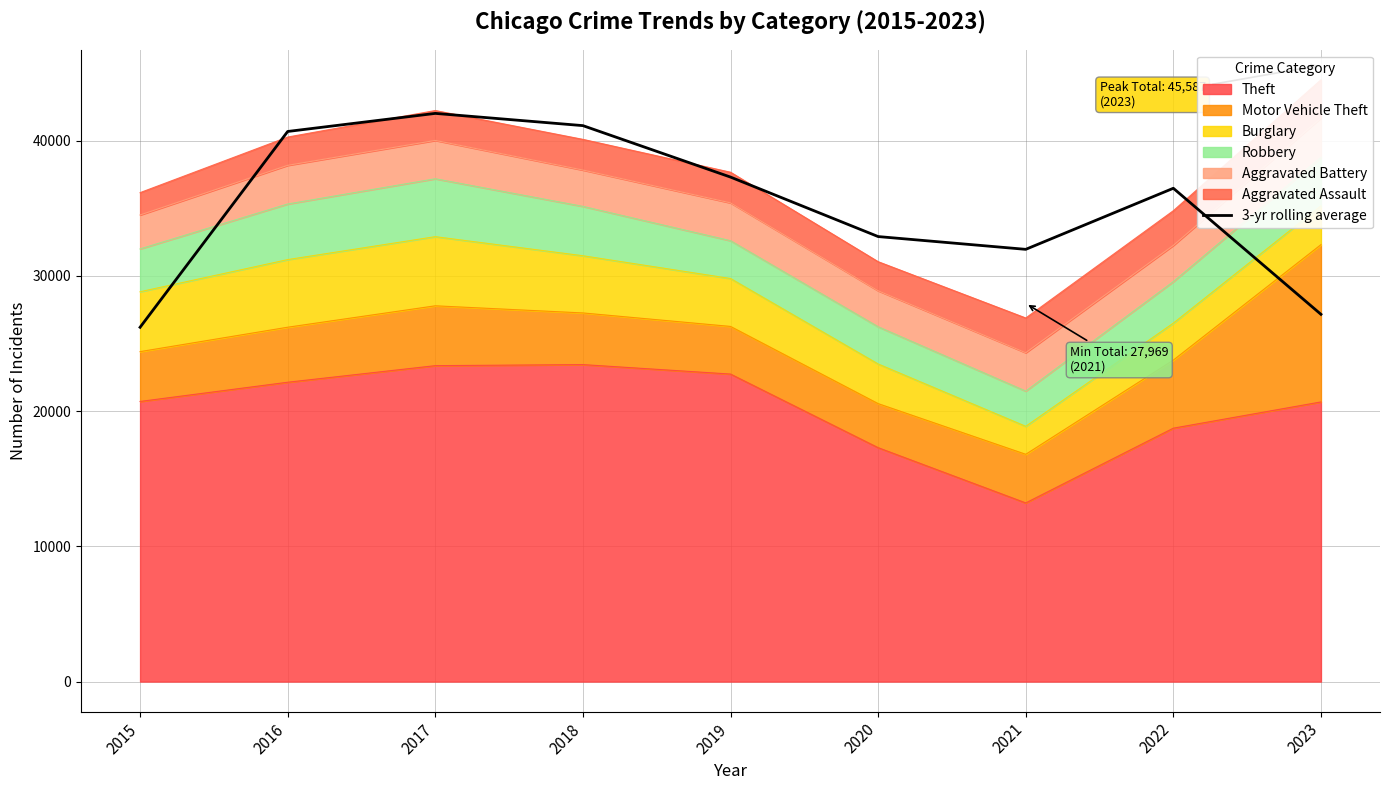

At which label is the value closest to 34114?

2020